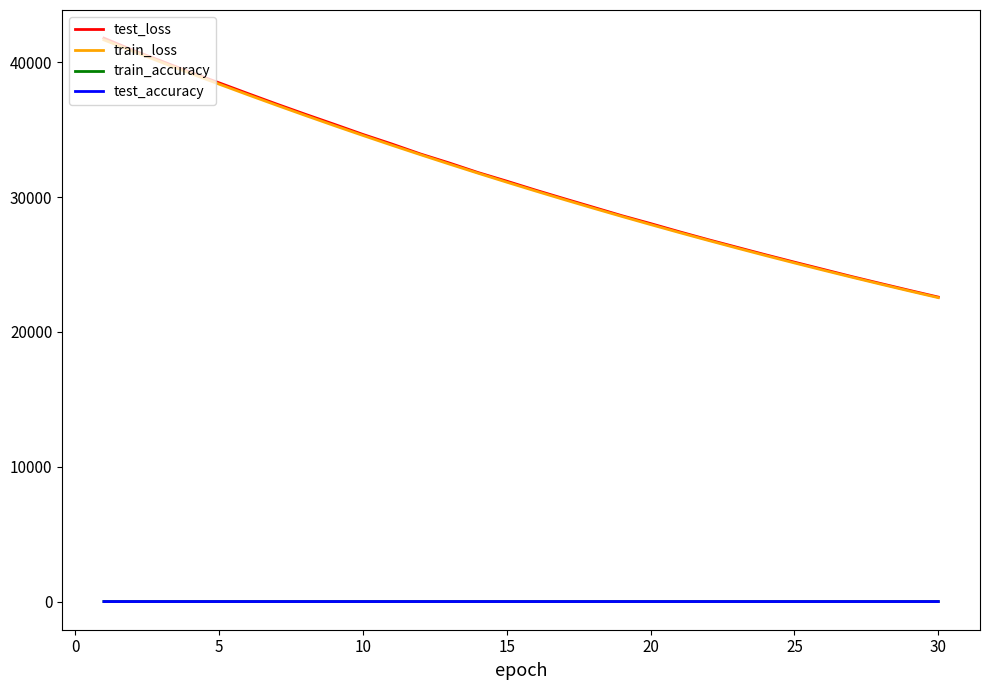

True or false: train_accuracy and test_loss intersect in this chart.

False